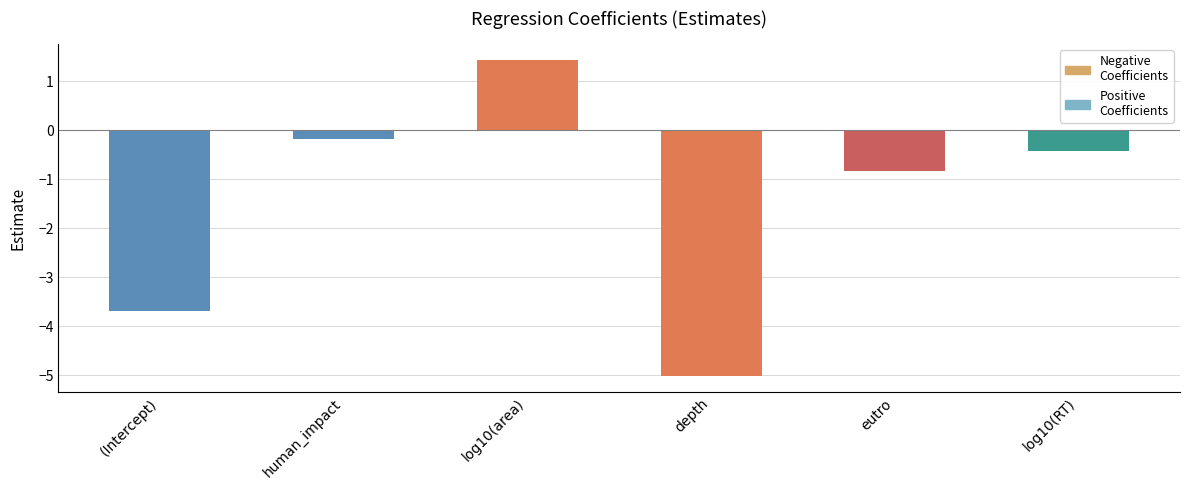

What is the label of the 5th bar from the left?

eutro